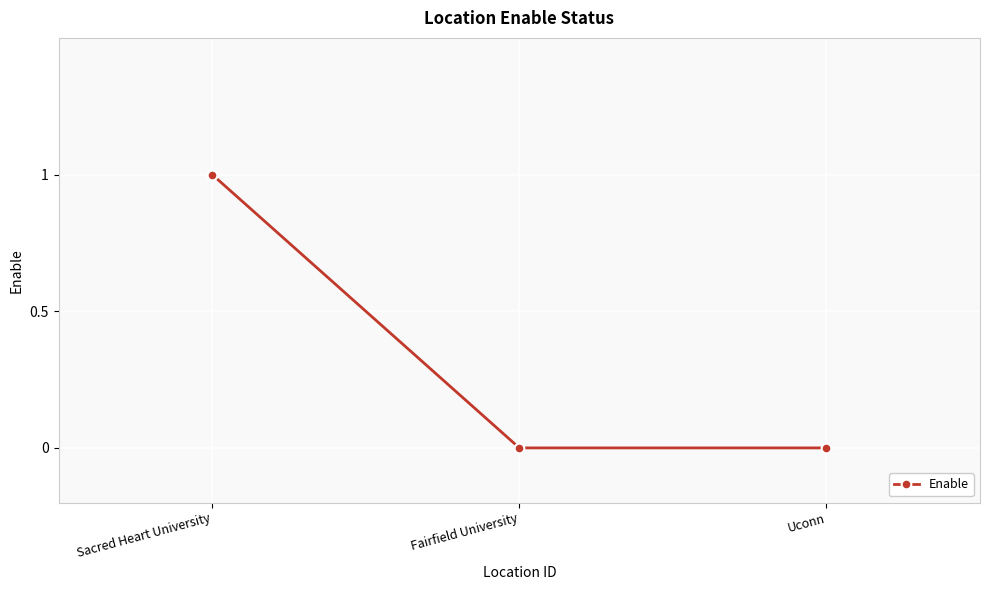

Reading right to left, list all the values displayed in this chart.

Uconn=0	Fairfield University=0	Sacred Heart University=1